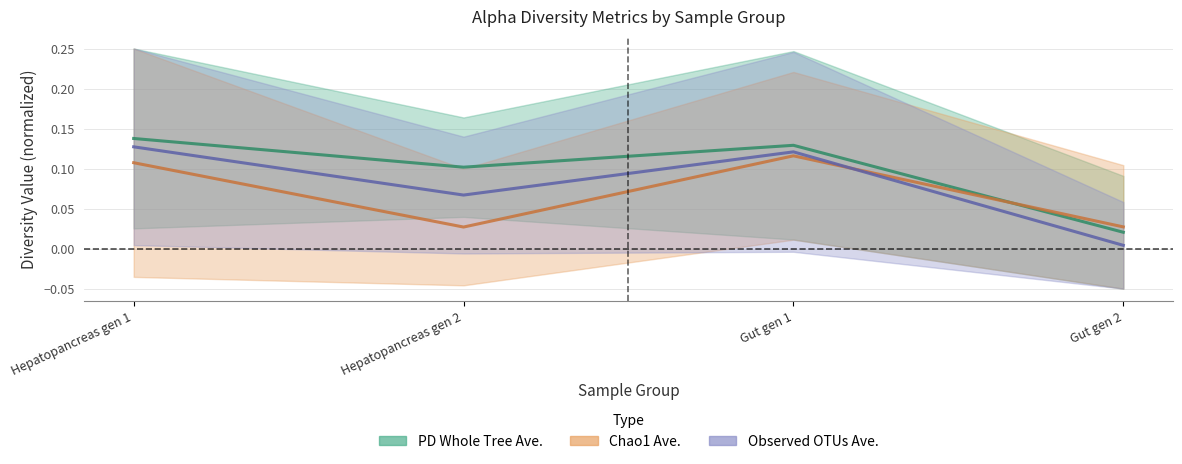

What position from the right is Hepatopancreas gen 1?

4